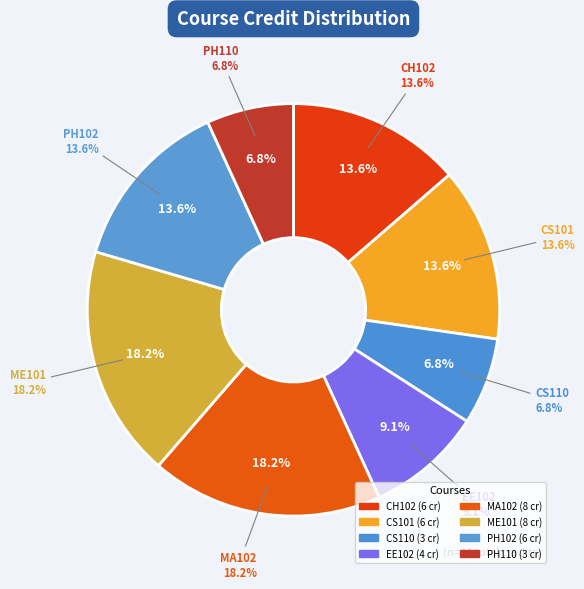

What percentage is the ME101 slice, to the nearest percent?

18%